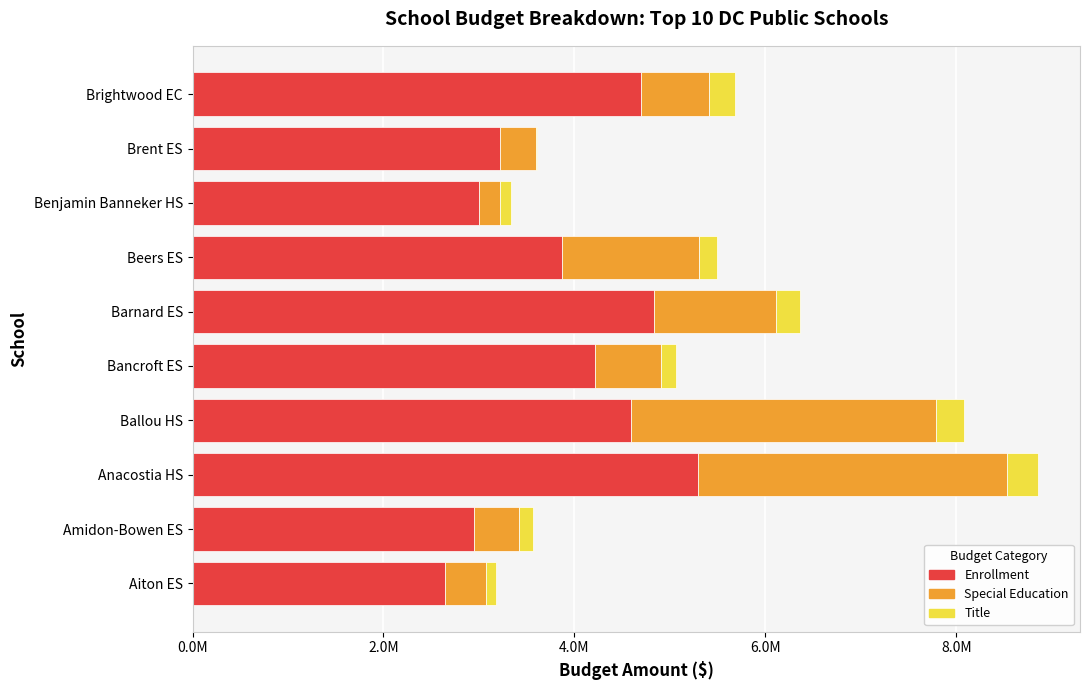

What are all the series names shown in the legend?

Enrollment, Special Education, Title